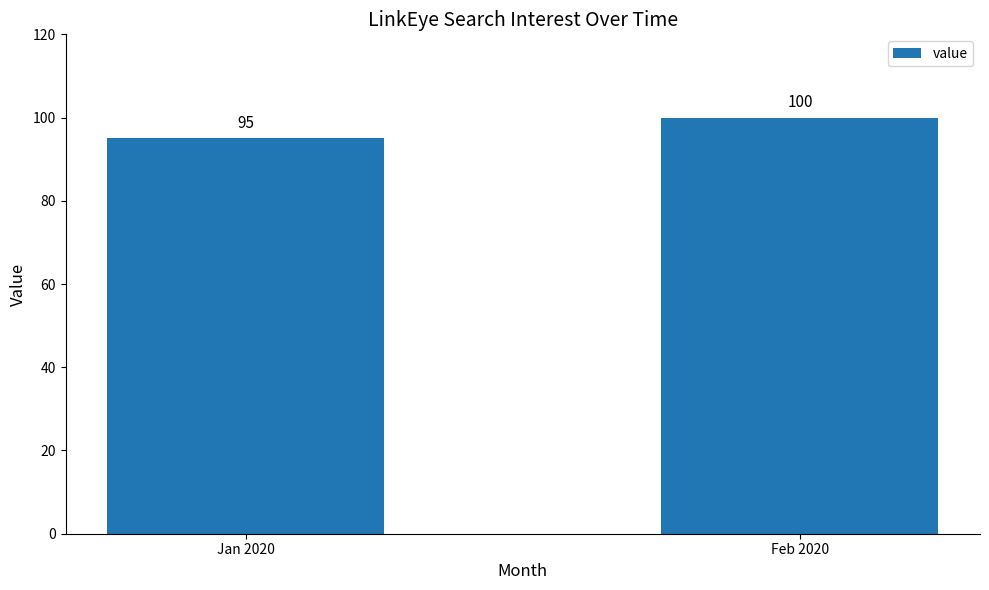

Rank the categories by value from lowest to highest.

Jan 2020, Feb 2020